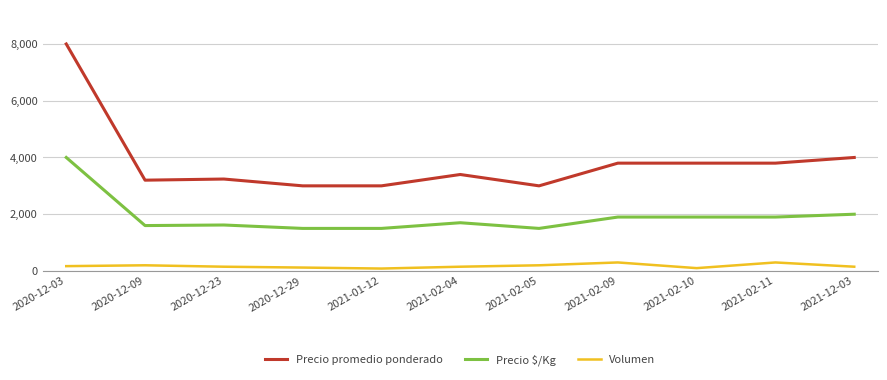

What is the difference between the maximum and second lowest values in the Precio promedio ponderado series?

5000